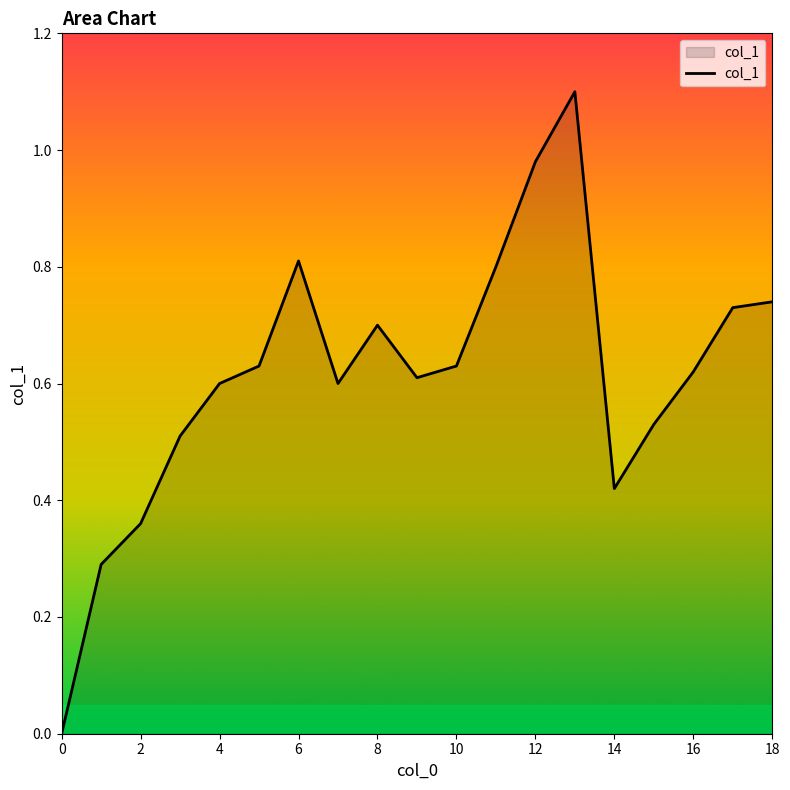

What is the difference between the maximum and second lowest values?

0.8